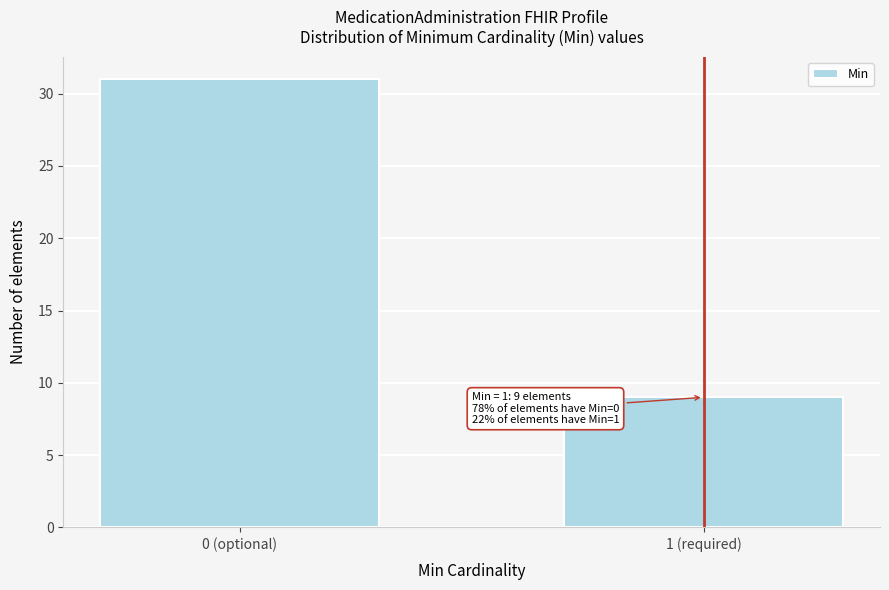

Reading left to right, what are all the values shown in this chart?

0 (optional)=31	1 (required)=9